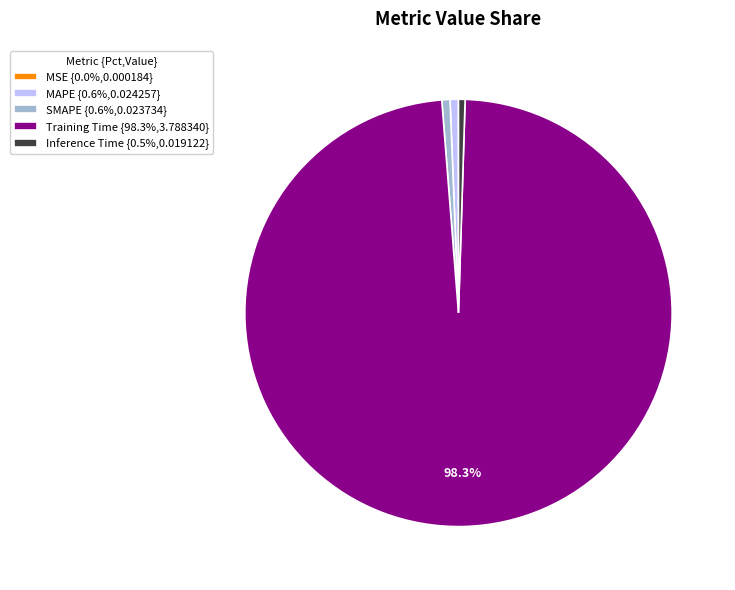

Is there a majority slice in this chart?

Yes